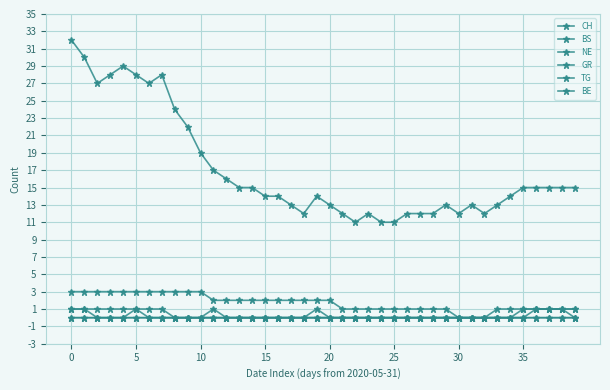

What is the label of the 35th point from the left?

34